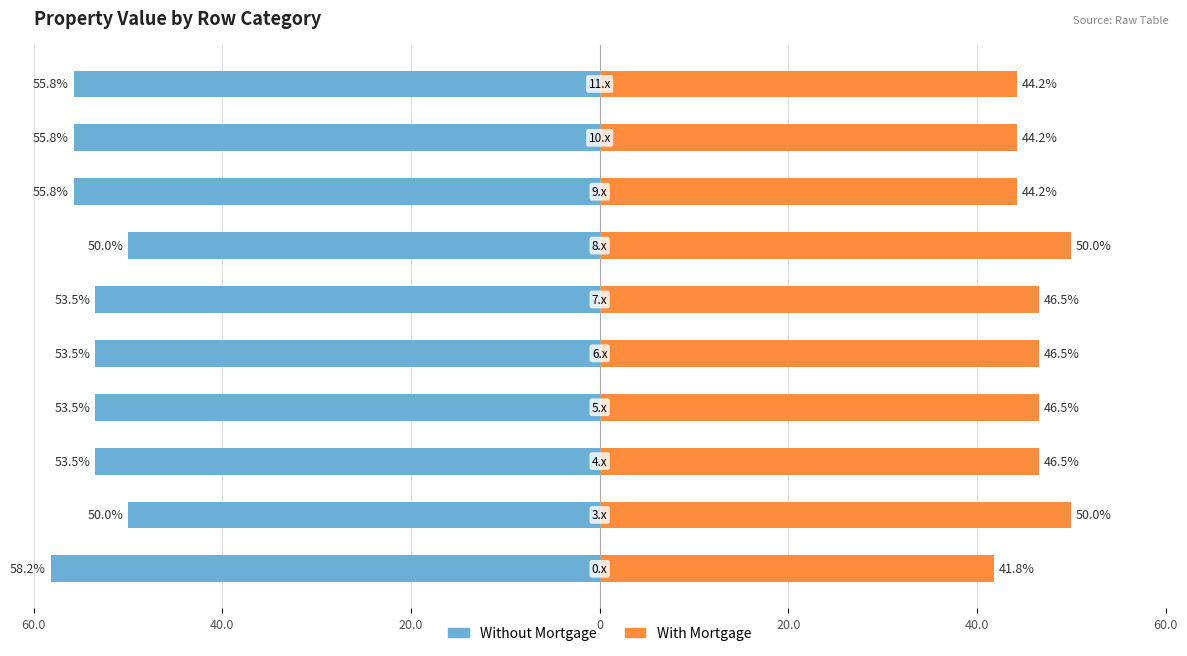

What is the value of the Without Mortgage bar at the 4th from the left?

-53.5